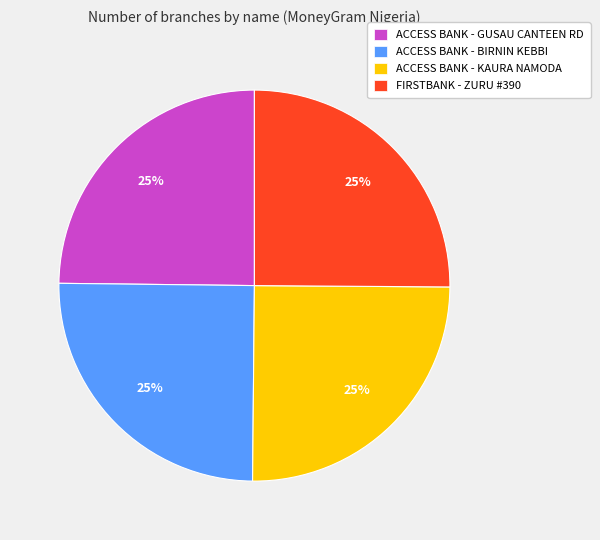

Is it true that FIRSTBANK - ZURU #390 is 16% of the pie?

False